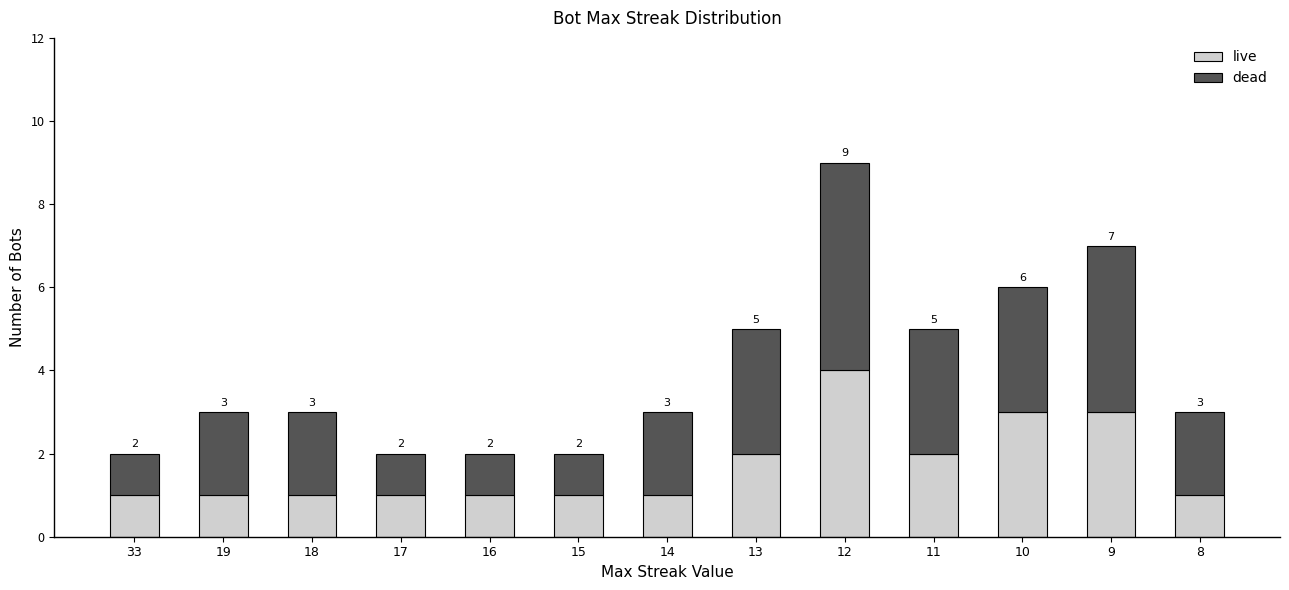

At which label does live reach its peak?

12